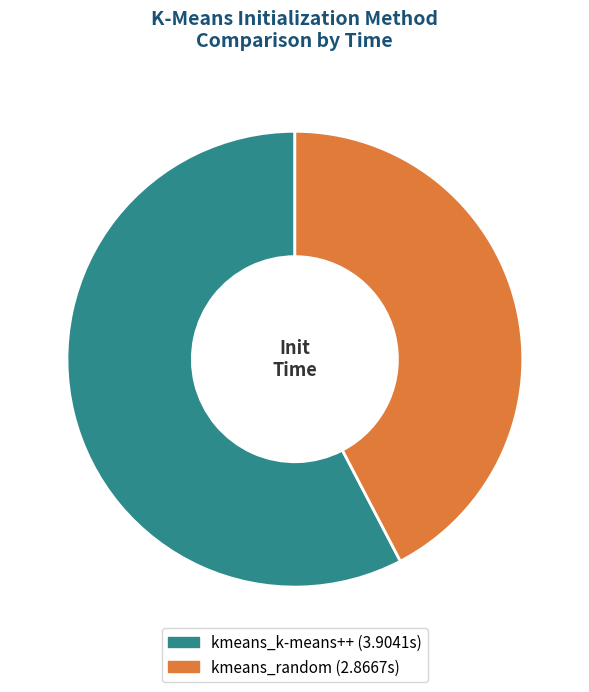

To the nearest percent, what portion does kmeans_random represent?

42%